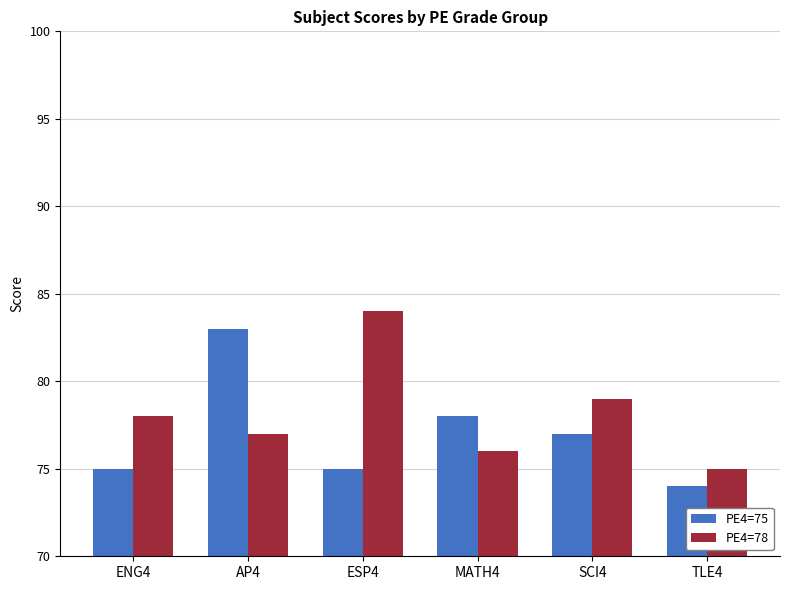

Which category has the highest value in the PE4=78 series?

ESP4